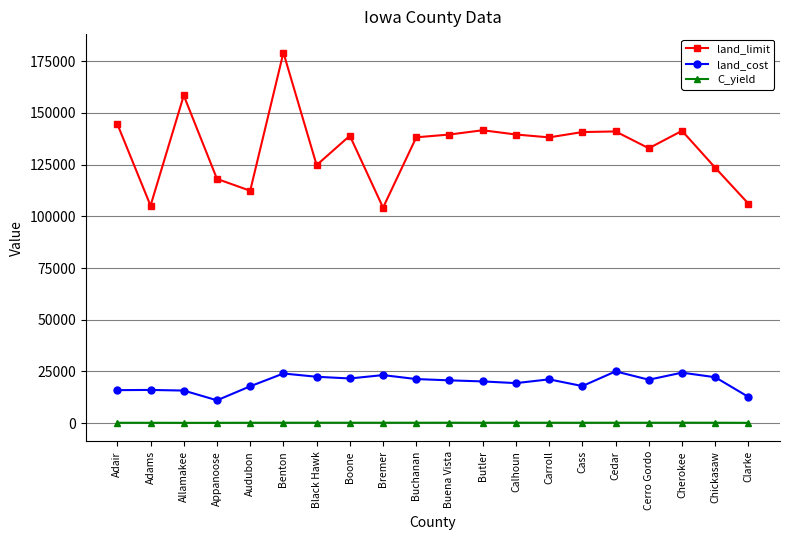

What is the maximum value shown in the chart?

179158.8